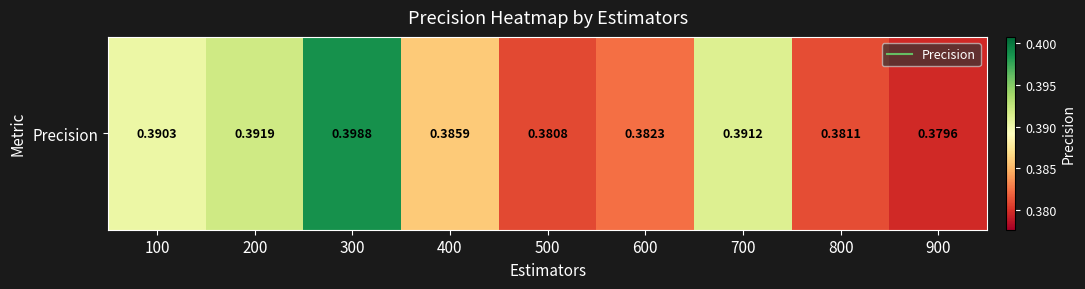

What is the maximum value shown in the chart?

0.4